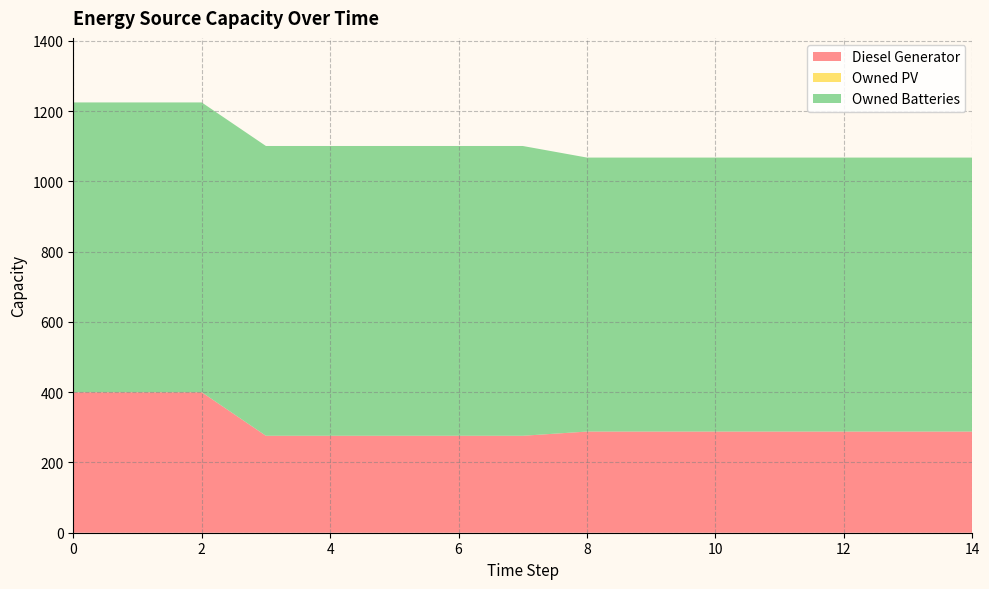

Reading left to right, transcribe all the data shown in this chart.

Diesel Generator: 400	400	400	276	276	276	276	276	288	288	288	288	288	288	288
Owned PV: 0	0	0	0	0	0	0	0	0	0	0	0	0	0	0
Owned Batteries: 825	825	825	825	825	825	825	825	780	780	780	780	780	780	780